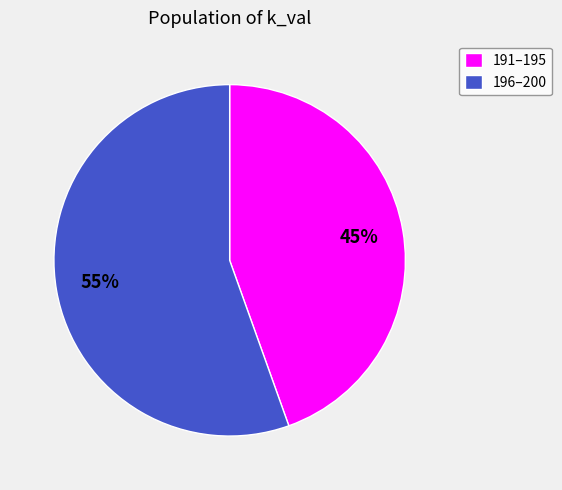

Rank the categories by value from highest to lowest.

196–200, 191–195